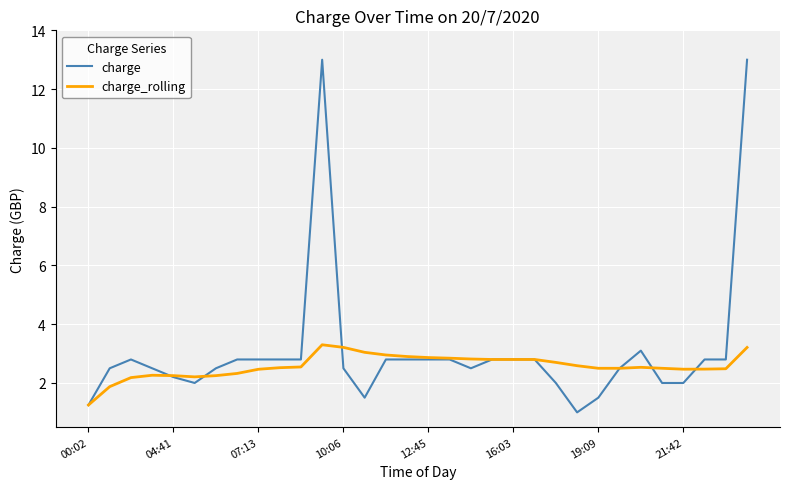

Rank the series by their maximum value, from highest to lowest.

charge, charge_rolling